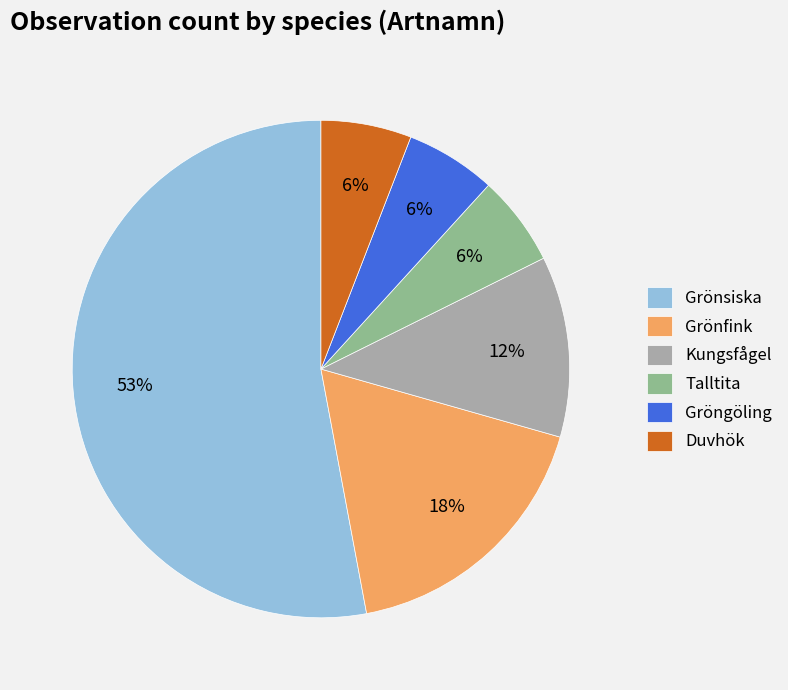

To the nearest percent, what percentage of the pie is Gröngöling?

6%